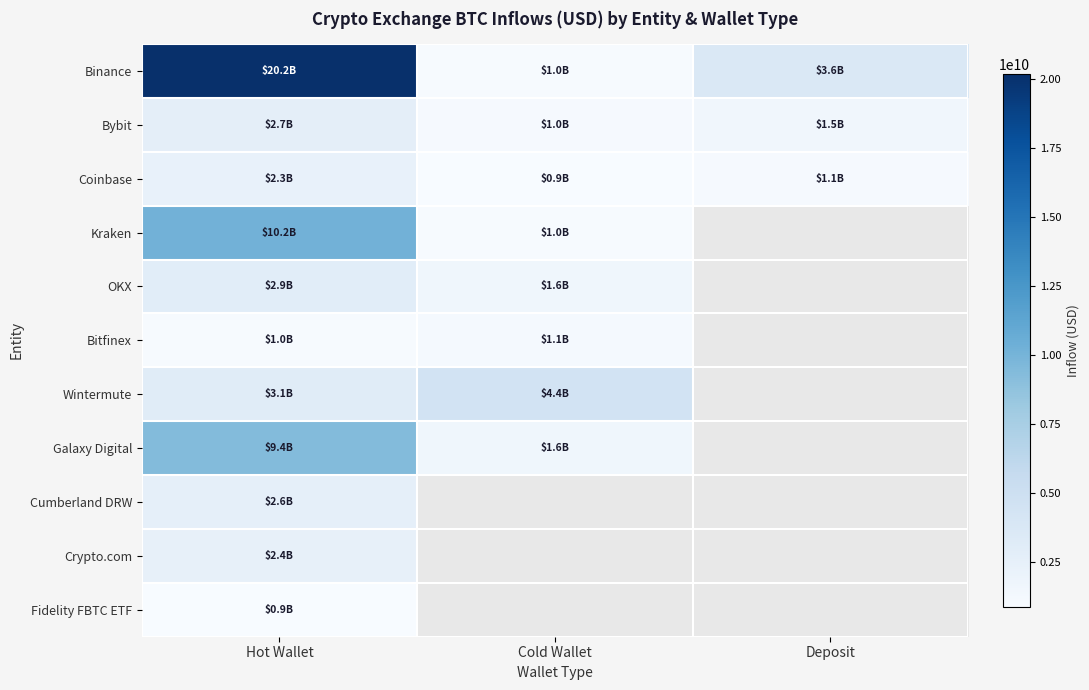

Which series changed the most between Cold Wallet and Deposit?

Binance